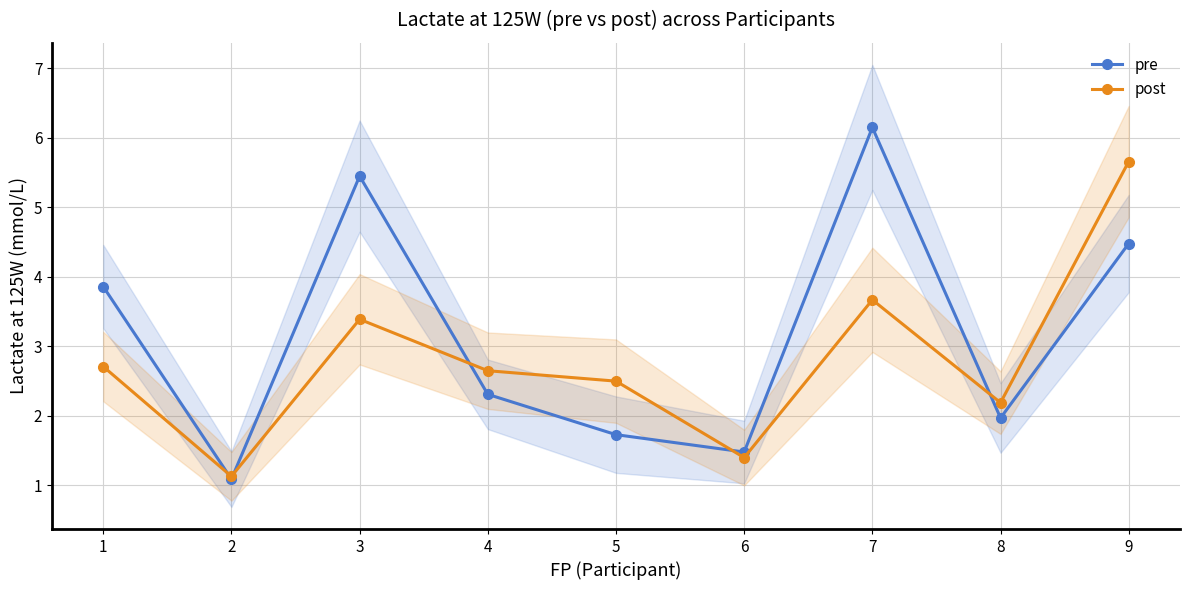

Does the chart have visible grid lines?

Yes